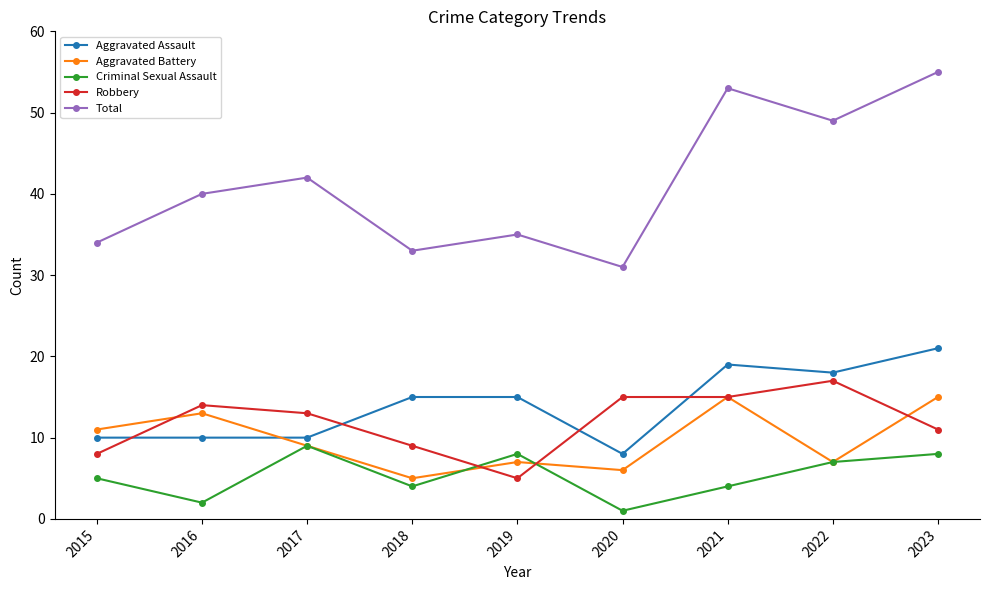

Which series has the widest spread of values?

Total